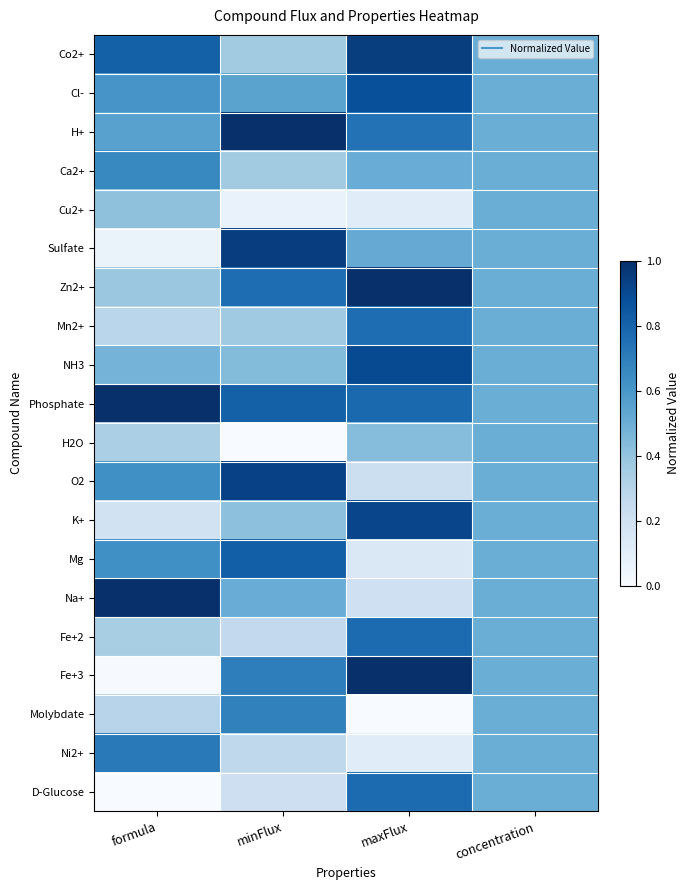

What is the total value across all series at formula?

9.4